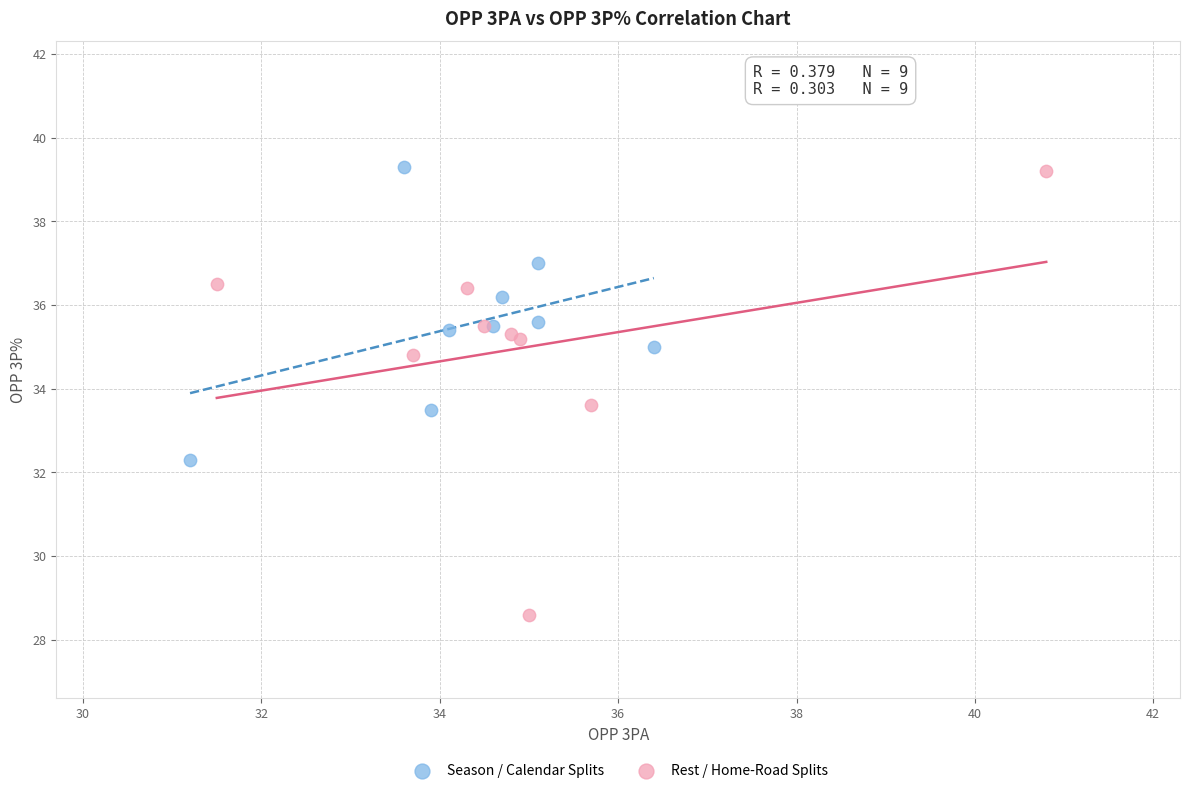

Which series reaches the minimum Y coordinate?

Rest / Home-Road Splits